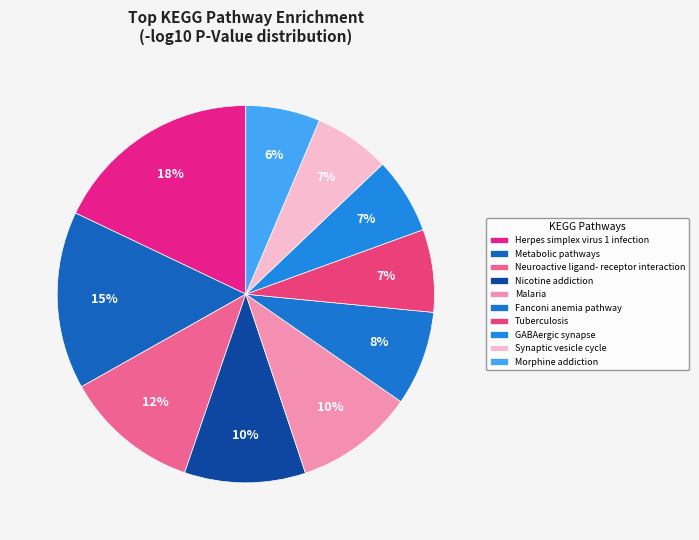

To the nearest percent, what is the average slice percentage?

10%